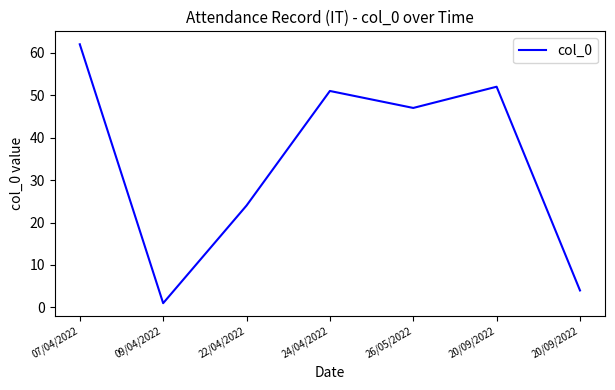

True or false: the data shows 51 at 24/04/2022.

True